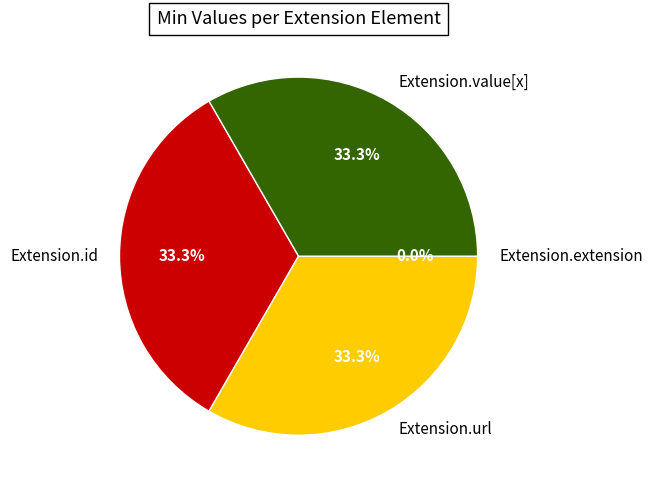

What percentage is the Extension.url slice, to the nearest percent?

33%